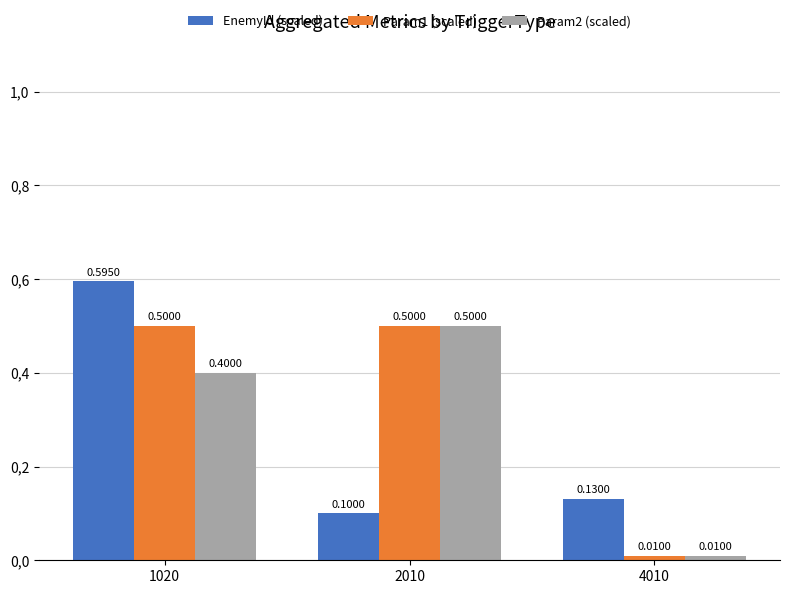

Rank the categories by EnemyId (scaled) value from highest to lowest.

1020, 4010, 2010